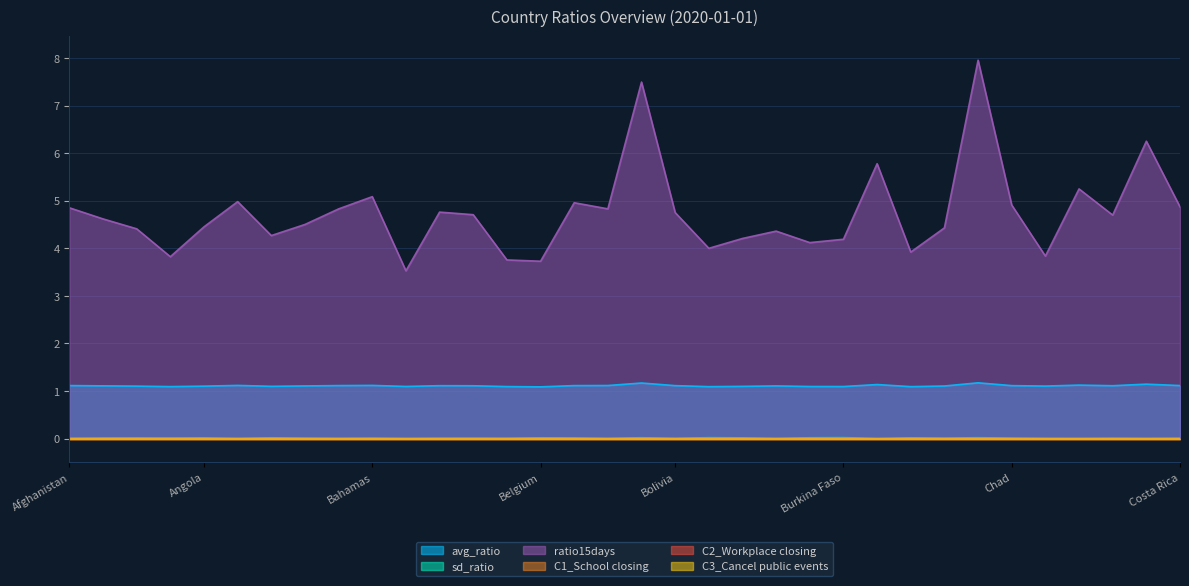

Does the chart display data point markers on the line(s)?

No